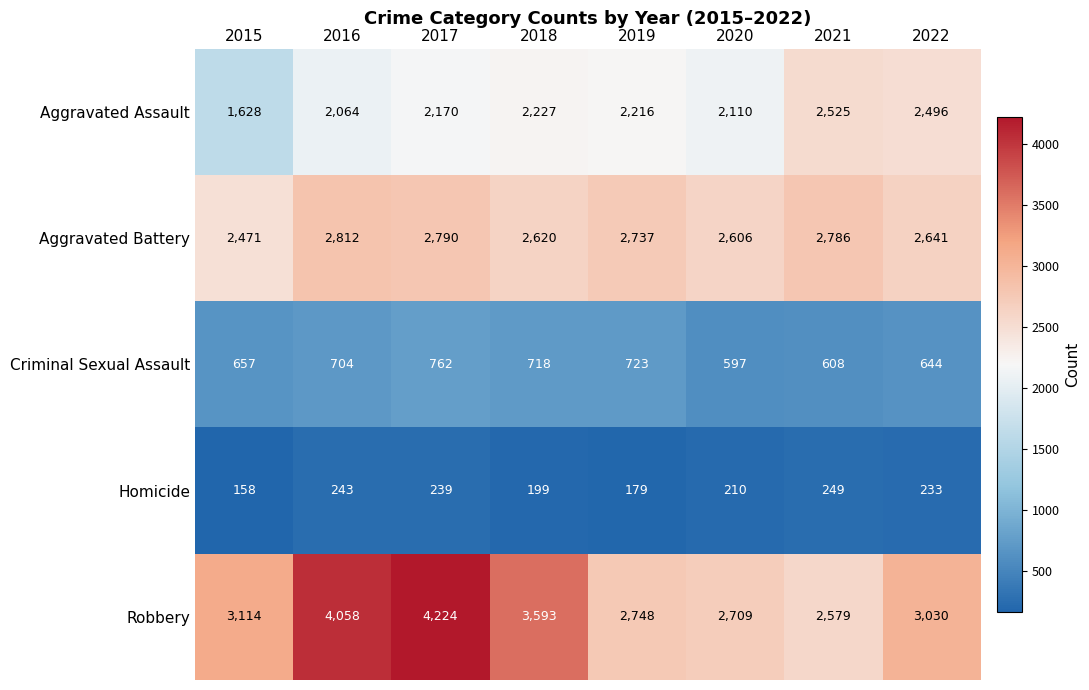

Is it true that Homicide equals 243 at 2016?

True